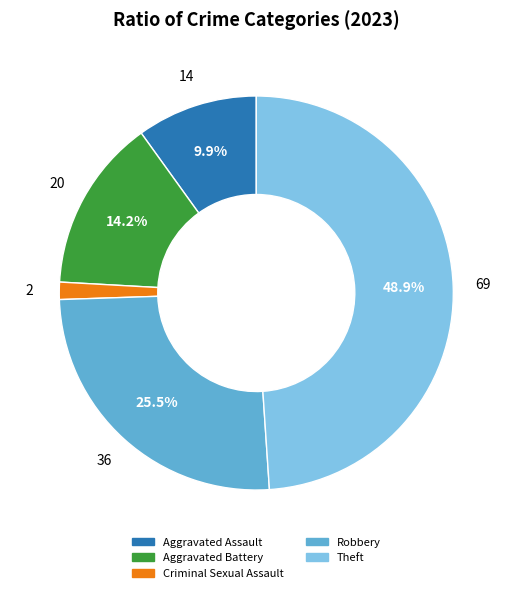

Is there a majority slice in this chart?

No